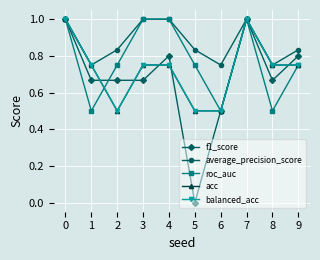

Where is the first local maximum for f1_score?

4